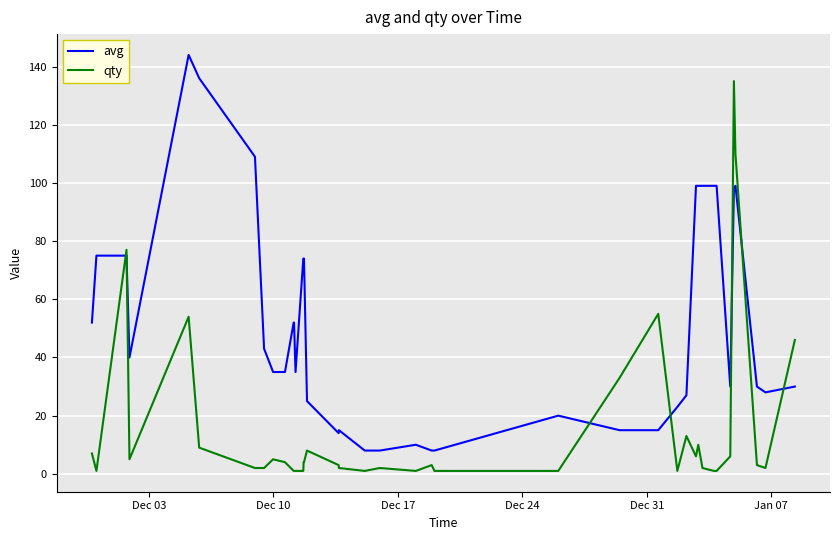

True or false: qty and avg cross at least once.

True